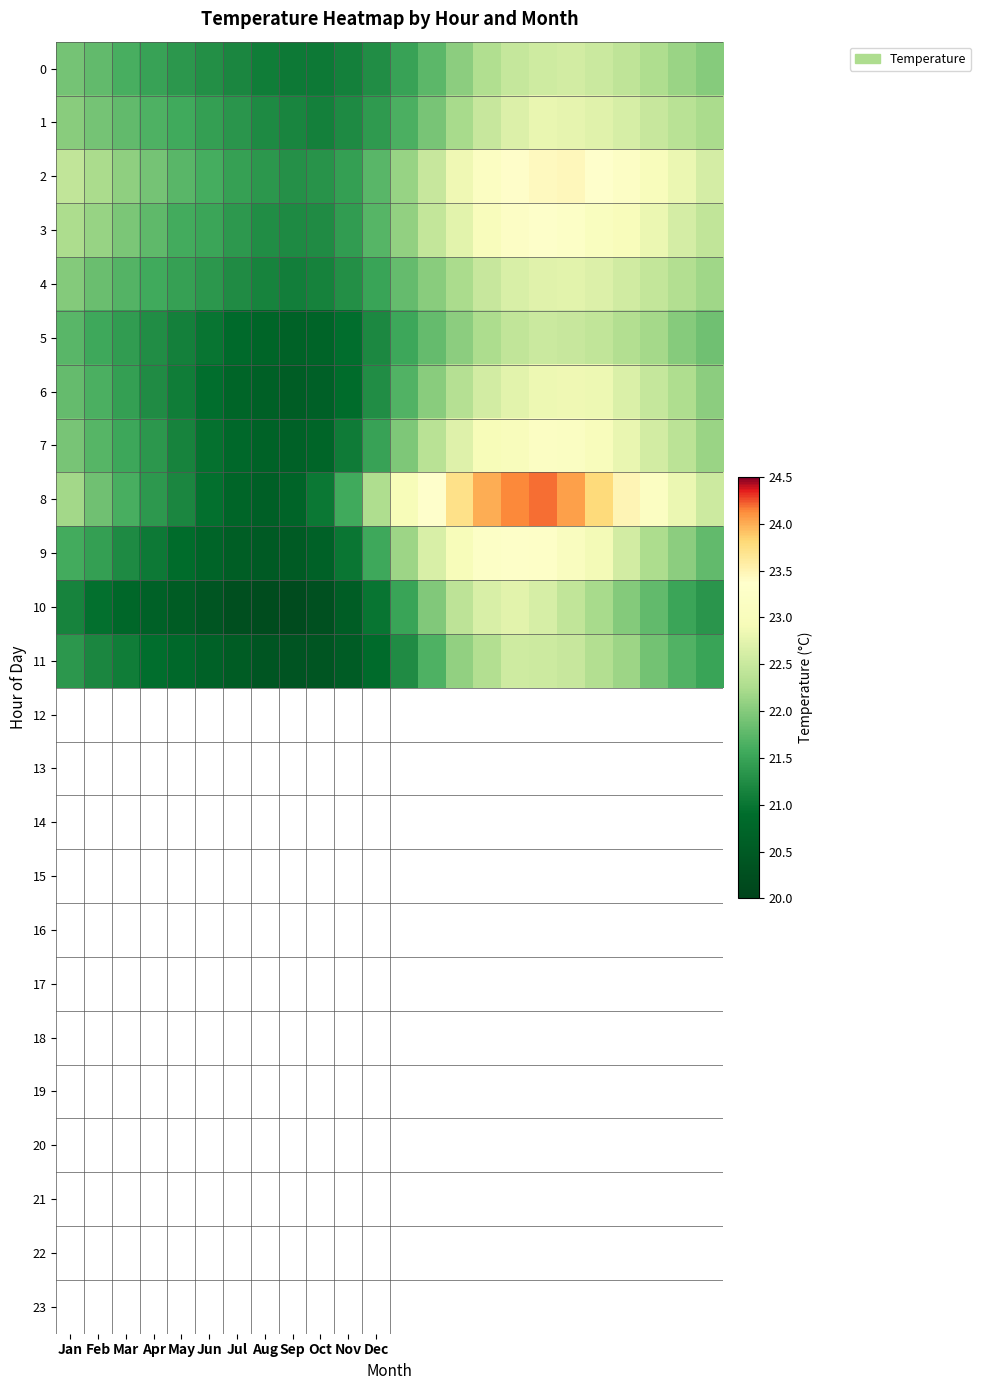

At how many categories does at least one series exceed 22?

16